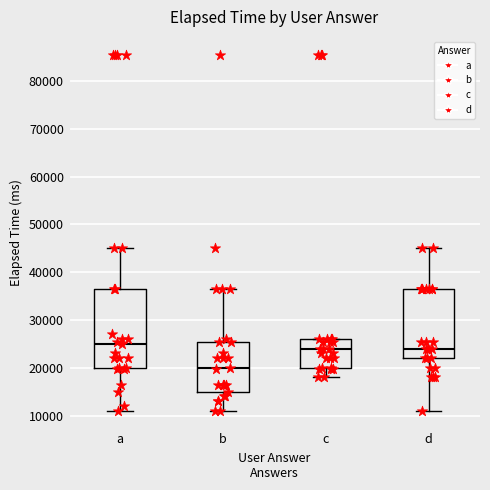

Reading left to right, read every box against the y-axis: the position of its median line, the range the box covers, and the ends of its whiskers. The values are not printed on the chart, so give them approximately, as read against the axis.

a: median 25000, box 20000 to 37000, whiskers 11000 to 45000
b: median 20000, box 15000 to 25000, whiskers 11000 to 37000
c: median 24000, box 20000 to 26000, whiskers 18000 to 26000
d: median 24000, box 22000 to 37000, whiskers 11000 to 45000